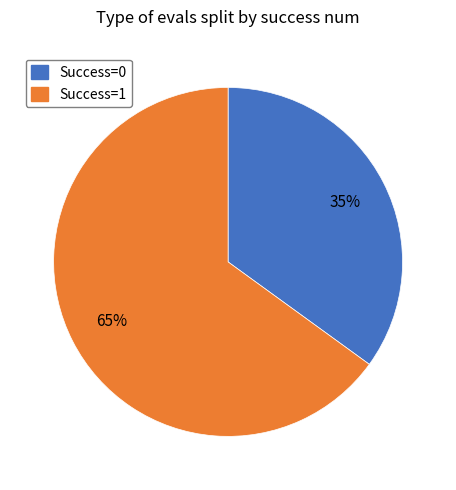

Between Success=1 and Success=0, which is larger?

Success=1